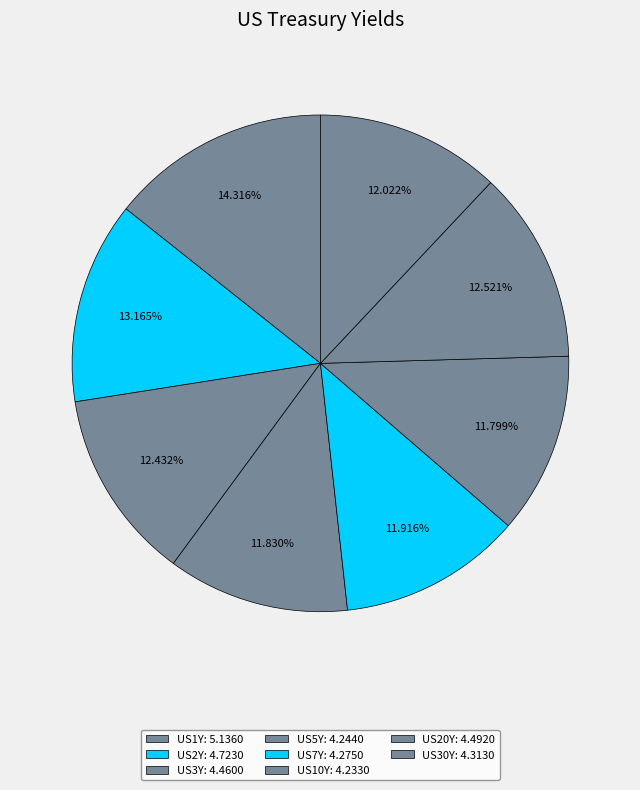

How many segments does this pie chart have?

8